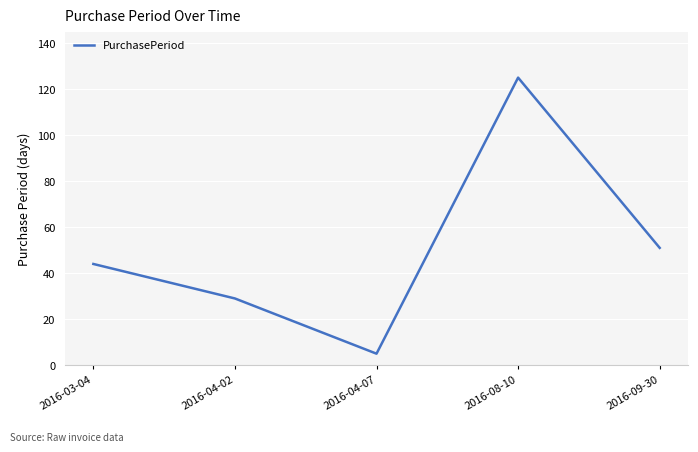

Which category has the highest value across all series?

2016-08-10